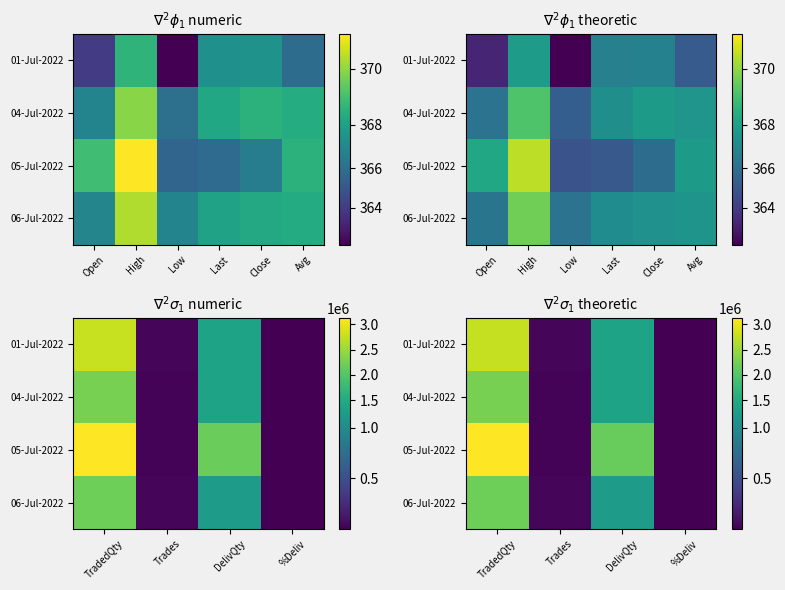

What is the difference between the maximum and minimum values in the 05-Jul-2022 series?

3114489.1